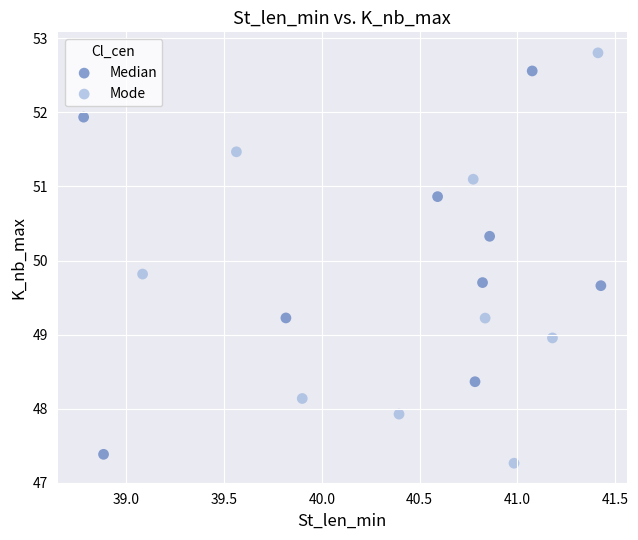

Which series reaches the maximum Y coordinate?

Mode